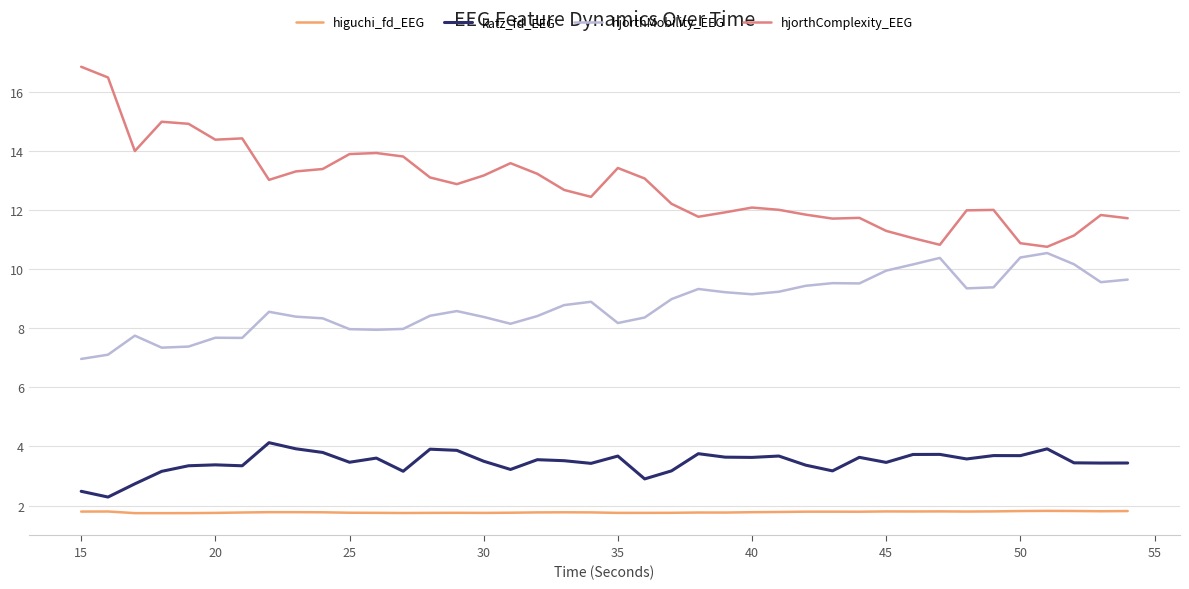

What is the maximum value shown in the chart?

16.9